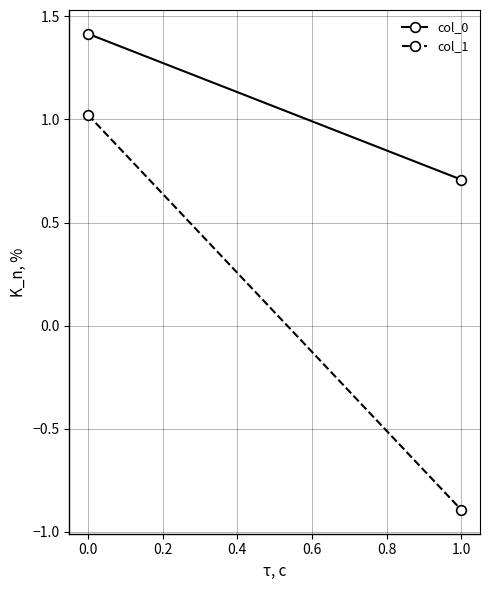

Which series has the largest range (max minus min)?

col_1